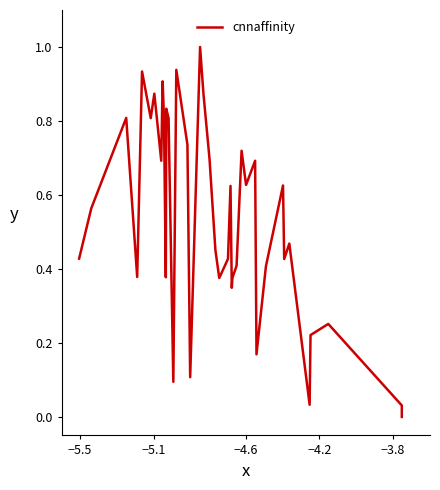

How many points are higher than both their immediate neighbors (excluding endpoints)?

13